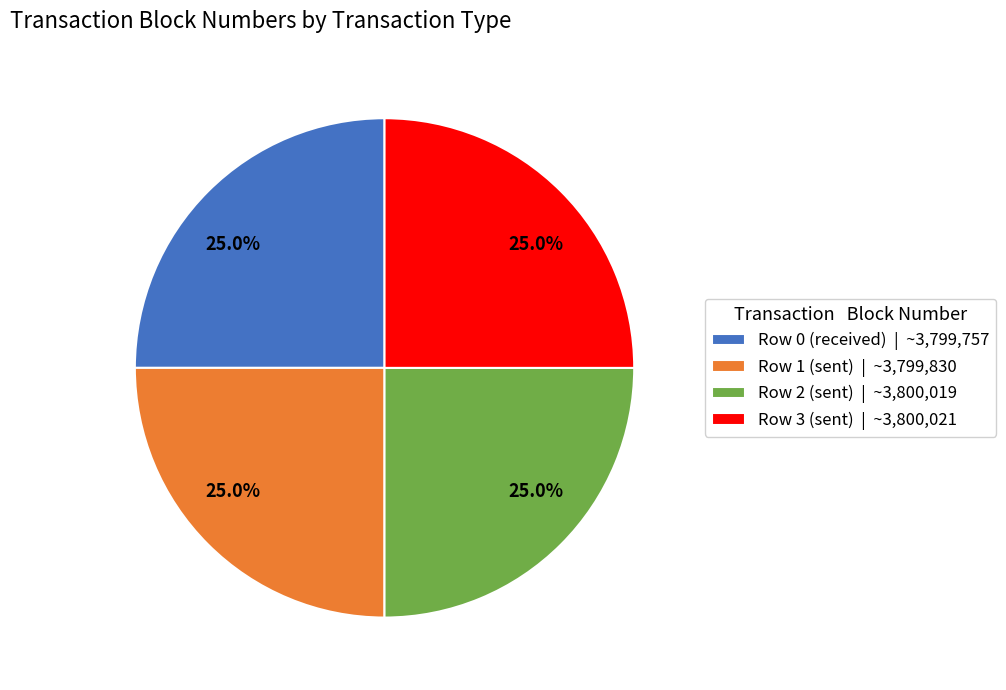

To the nearest percent, what portion does Row 1 (sent) represent?

25%